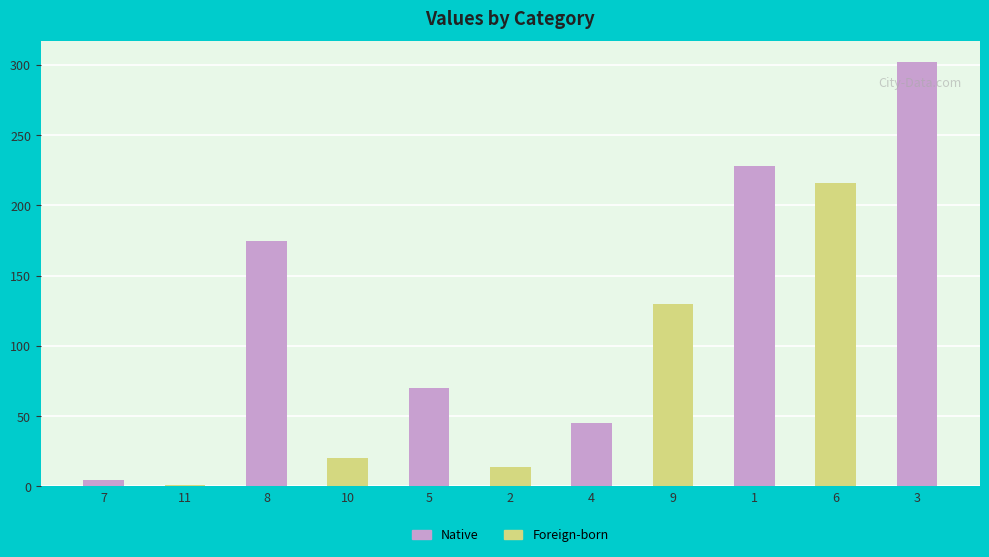

What position from the left is 10?

4